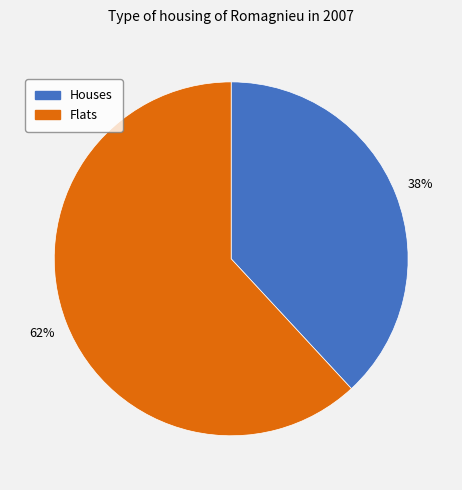

Is Houses the majority of the pie?

No